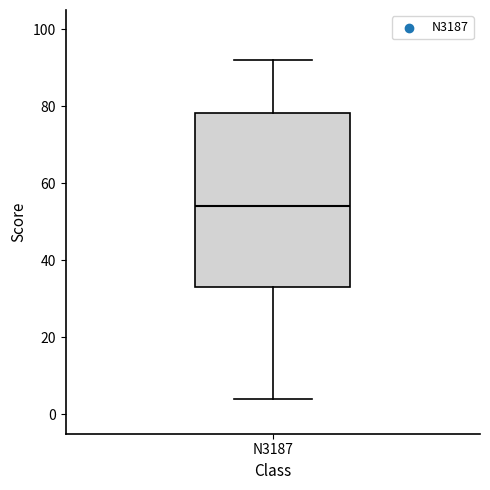

Transcribe this box plot: give where the median line is, the range the box spans, and where the two whiskers end, as read against the y-axis. The values are not printed on the chart, so give them approximately, as read against the axis.

median 54, box 34 to 78, whiskers 4 to 92